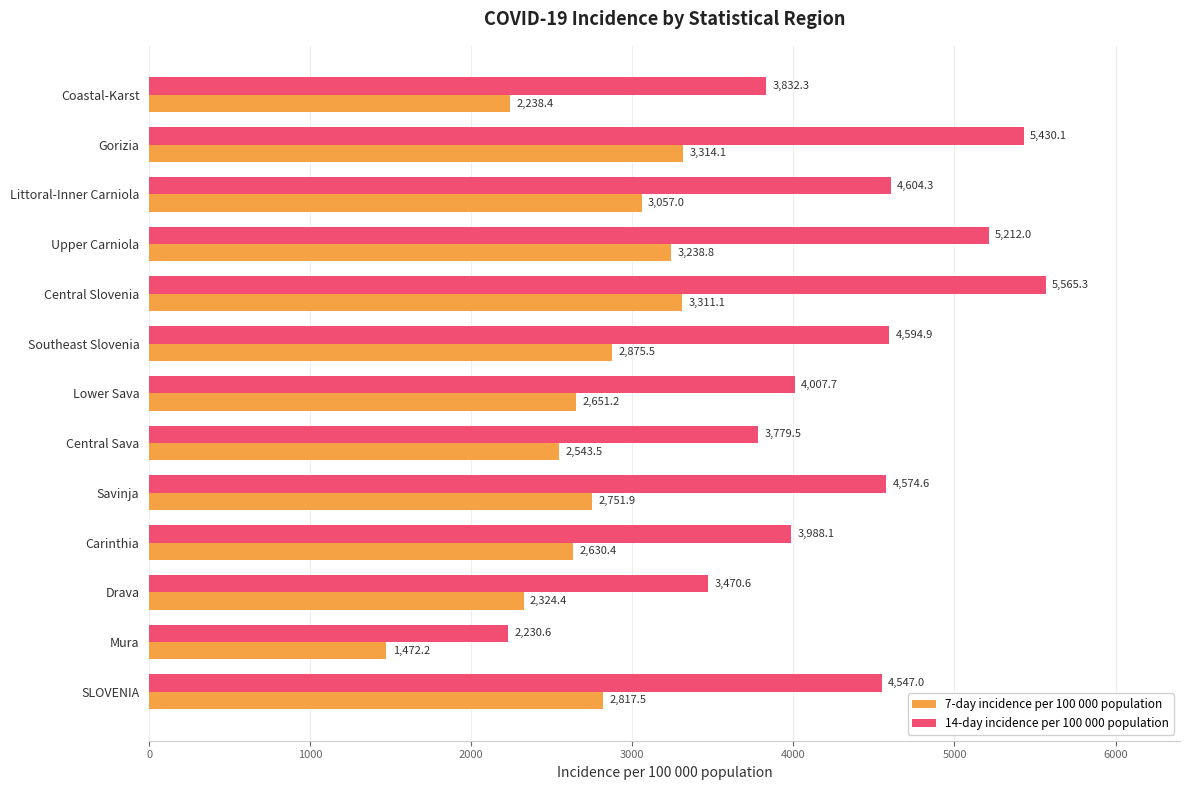

What is the total value across all series at Upper Carniola?

8450.8